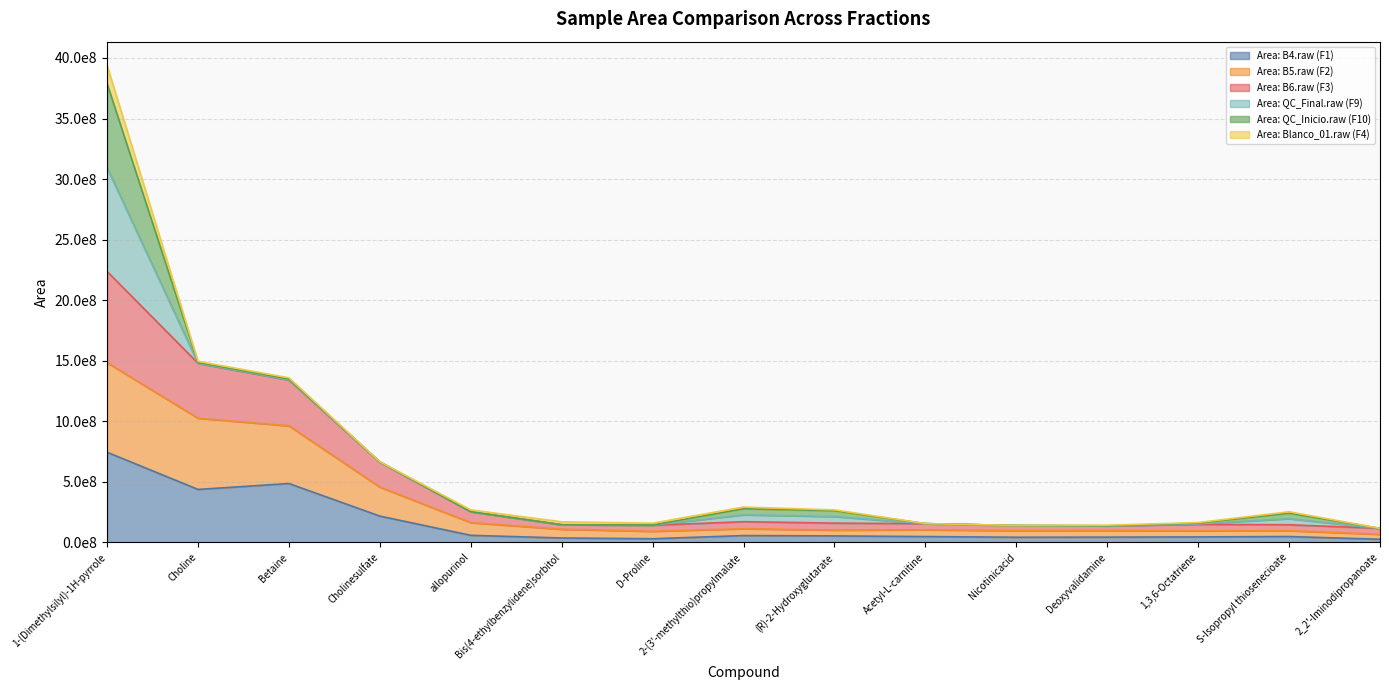

What are all the series names shown in the legend?

Area: B4.raw (F1), Area: B5.raw (F2), Area: B6.raw (F3), Area: QC_Final.raw (F9), Area: QC_Inicio.raw (F10), Area: Blanco_01.raw (F4)